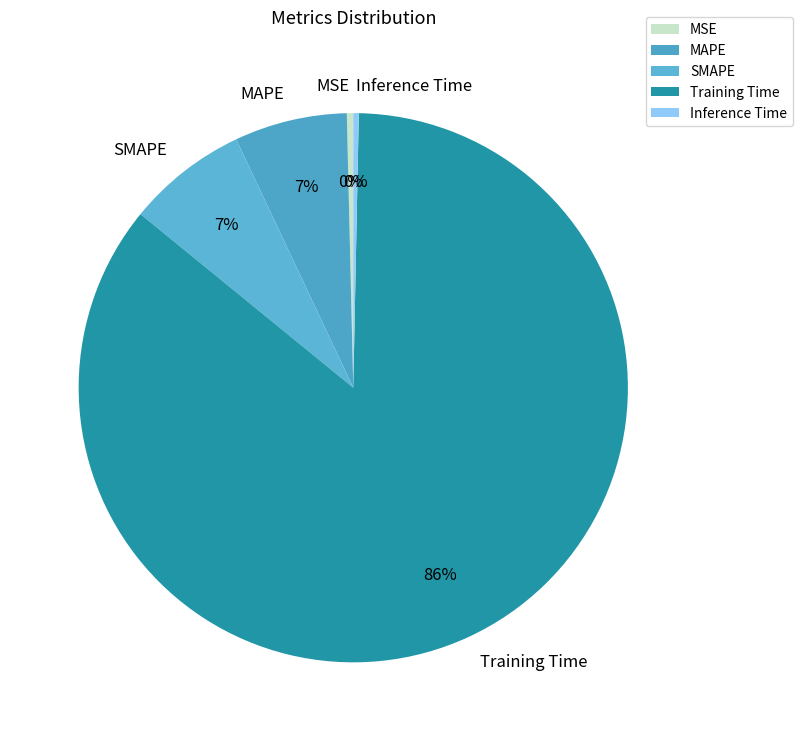

Does Training Time represent more than half of the total?

Yes